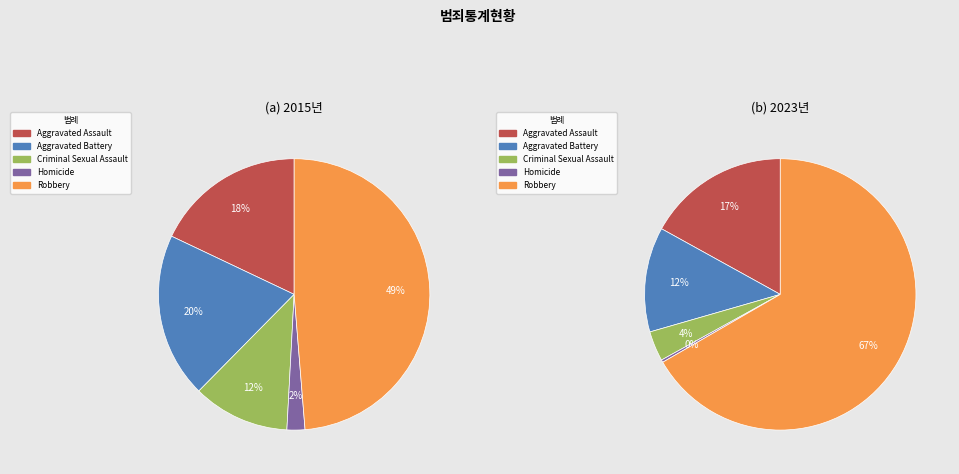

Which has a higher value, 3 or 4?

4